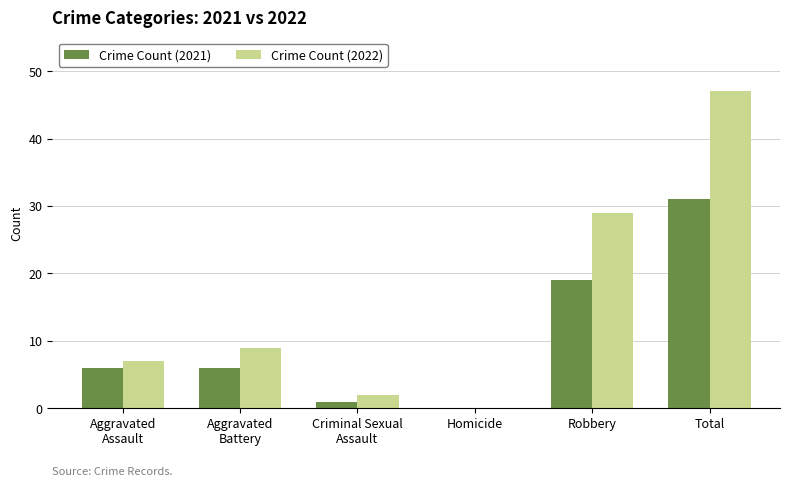

What is the sum of all Crime Count (2022) values?

94